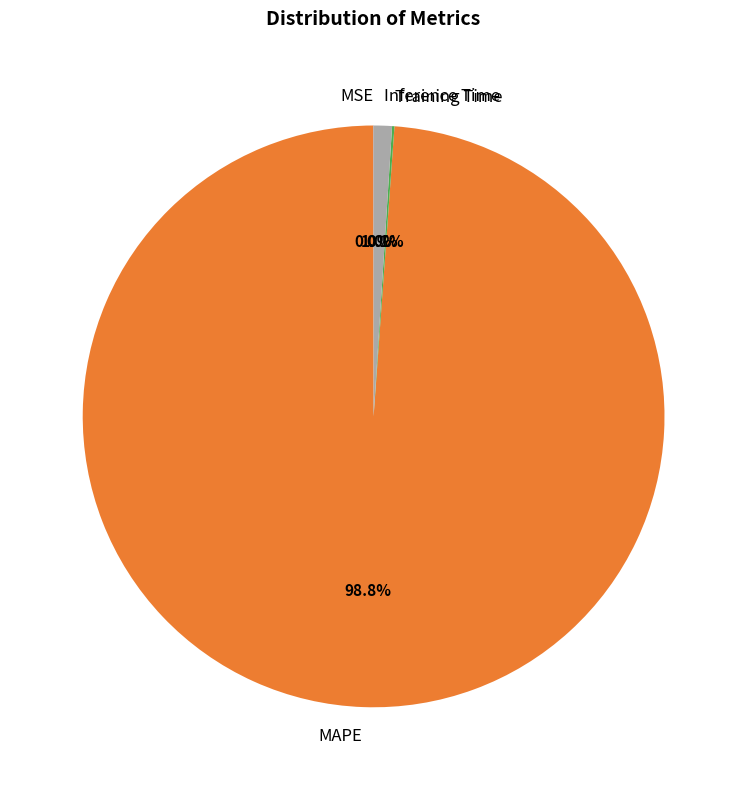

Combined, do Inference Time and MAPE account for over 50%?

Yes